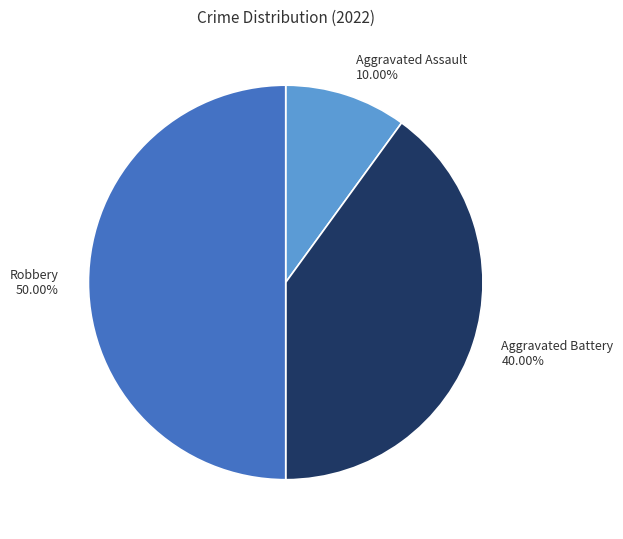

Which category has the smallest portion of the pie?

Aggravated Assault